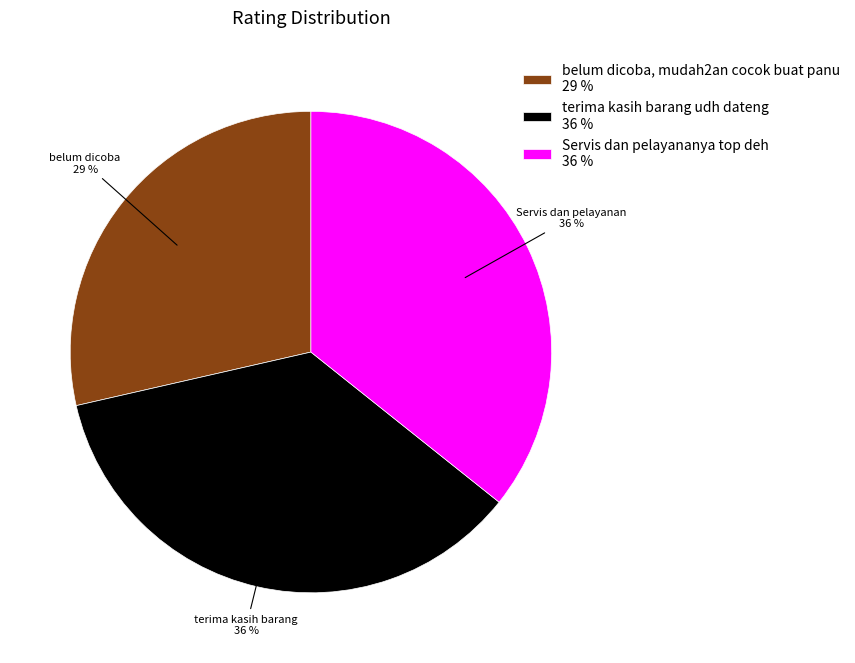

Is it true that terima kasih barang udh dateng is 36% of the pie?

True